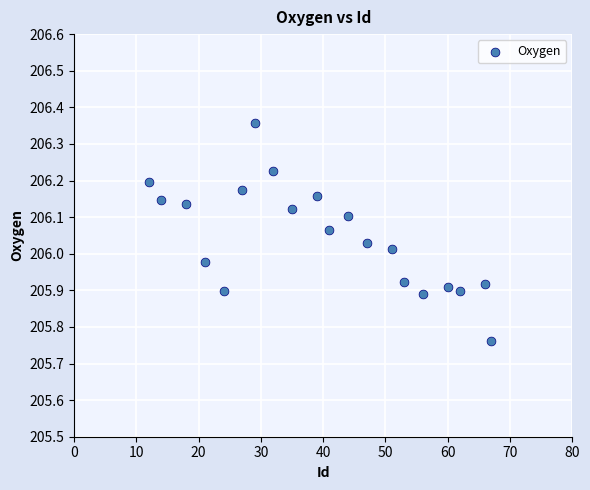

What is the range of X values (max minus min)?

55.0